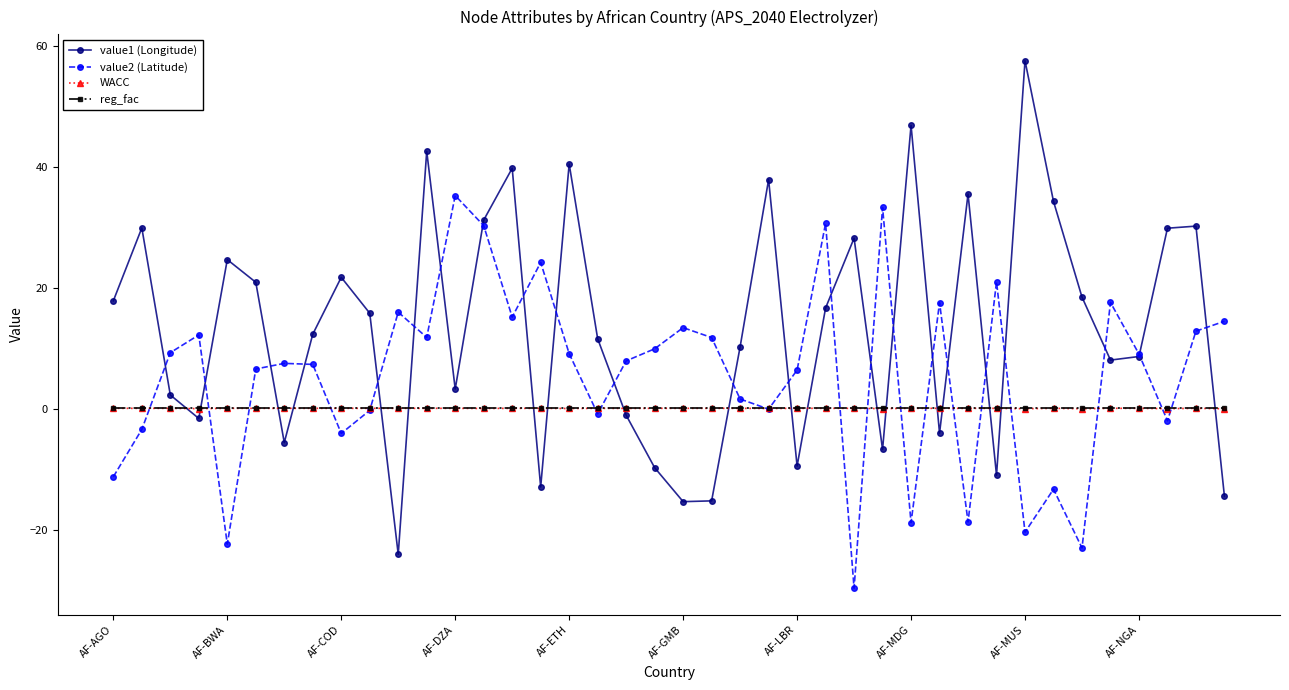

True or false: value1 (Longitude) has more than 1 interior local peaks.

True